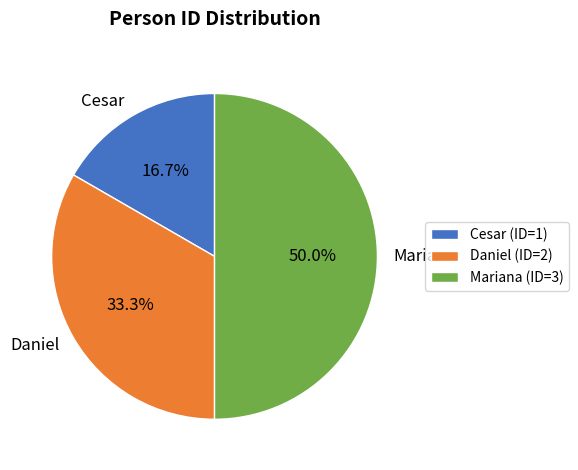

Rank the categories by value from lowest to highest.

Cesar, Daniel, Mariana